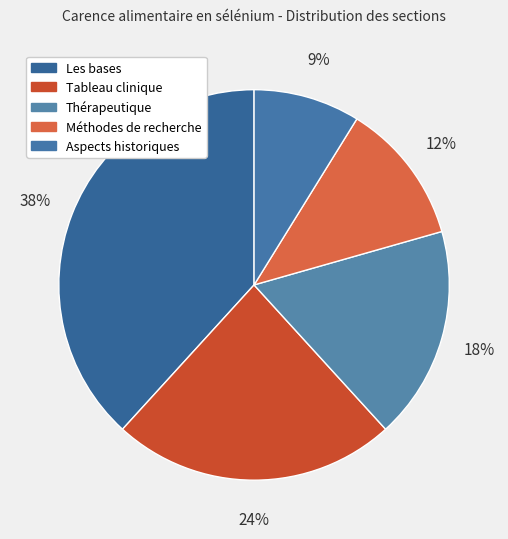

Is there a majority slice in this chart?

No